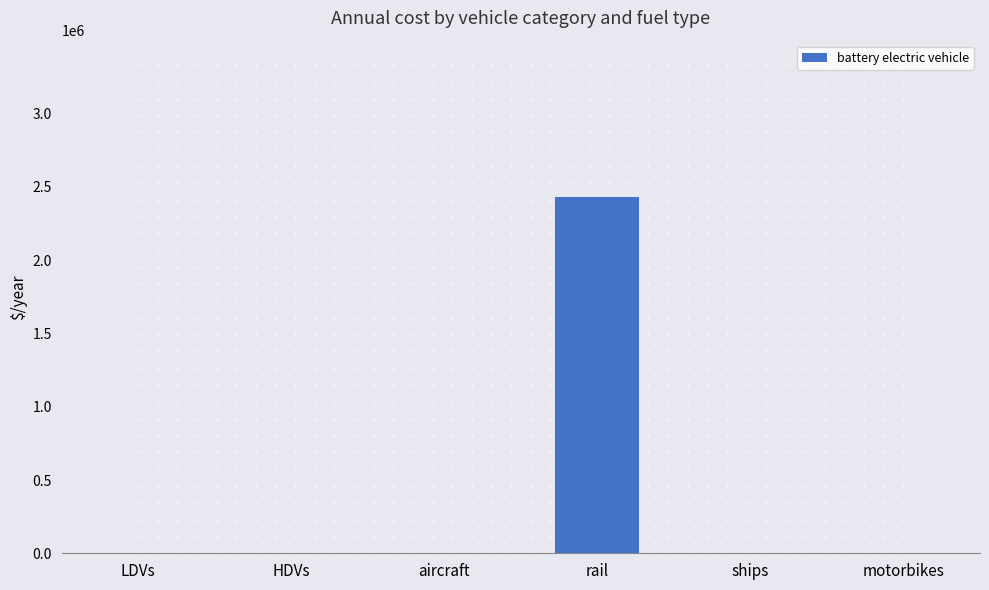

At which category does the chart reach its peak across all series?

rail